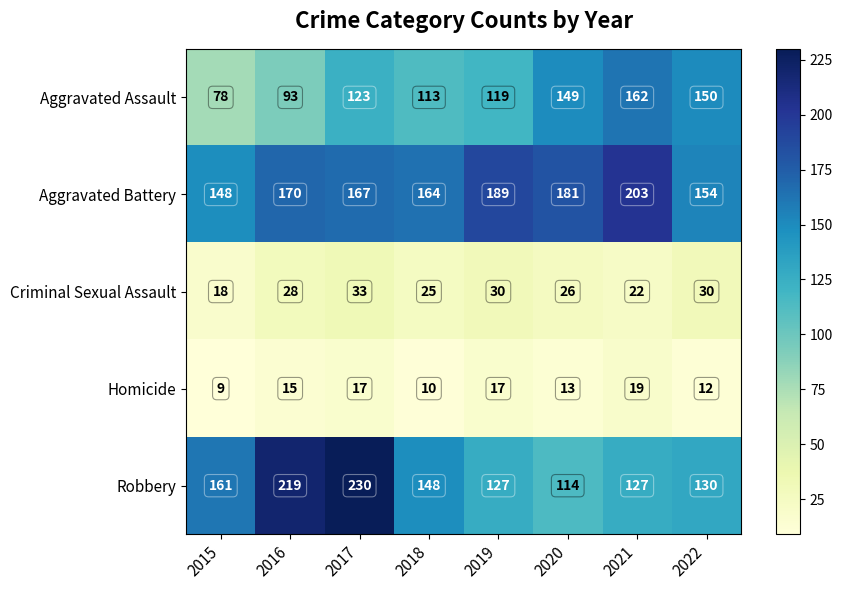

At which category is the sum across all series the highest?

2017